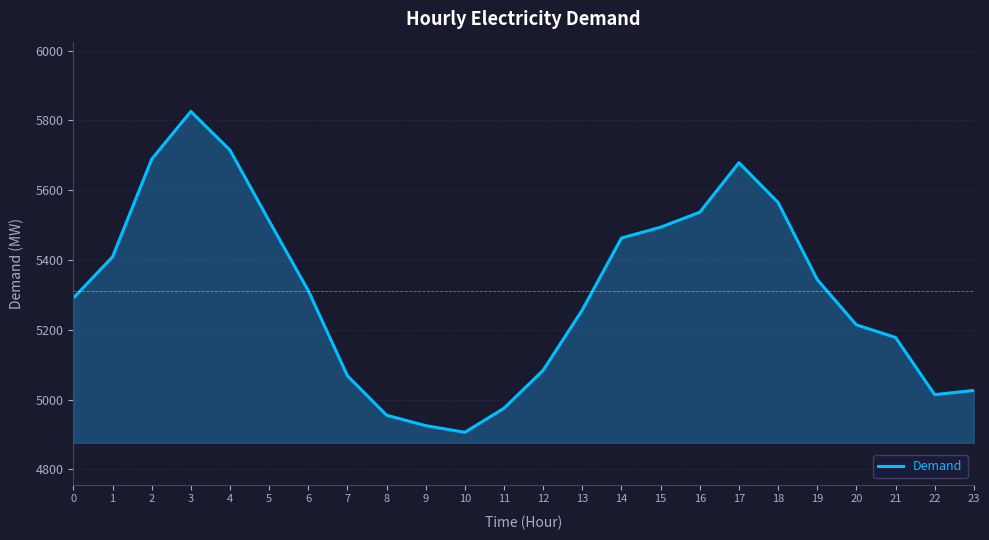

Is it true that the value at 18 is 5565?

True